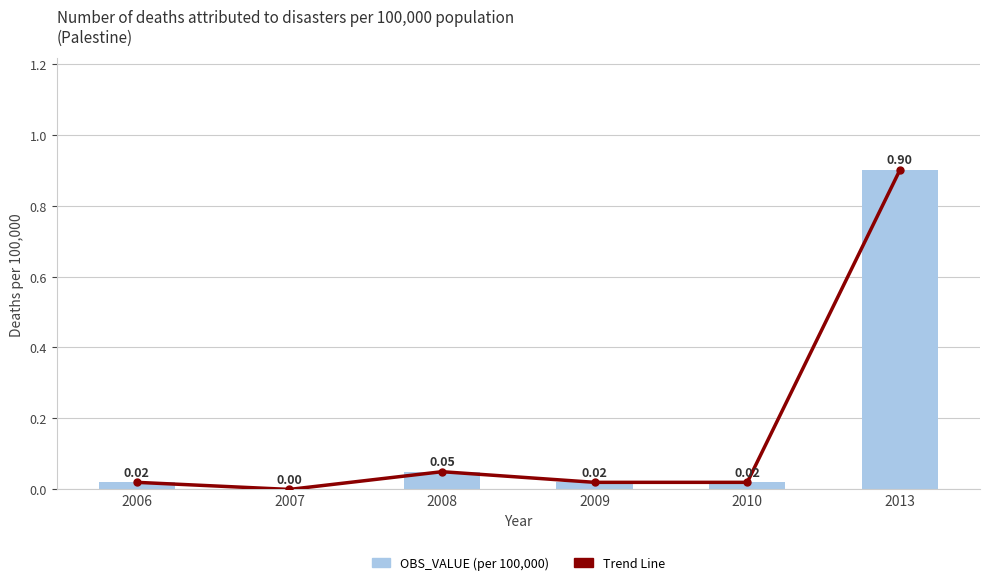

List the series in order of their peak value, lowest first.

Trend Line, OBS_VALUE (per 100,000)